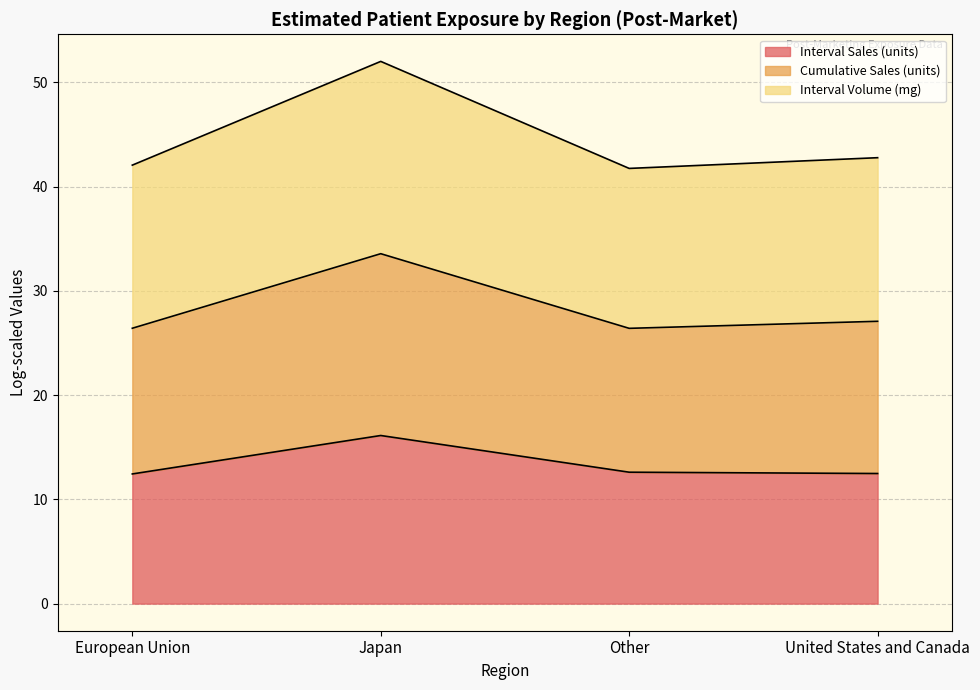

What is the highest value of the Interval Sales (units) series?

16.1